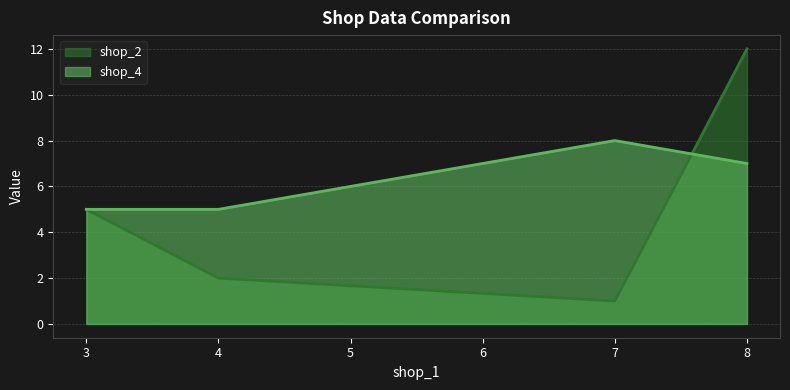

At which label does shop_4 first exceed 7?

7